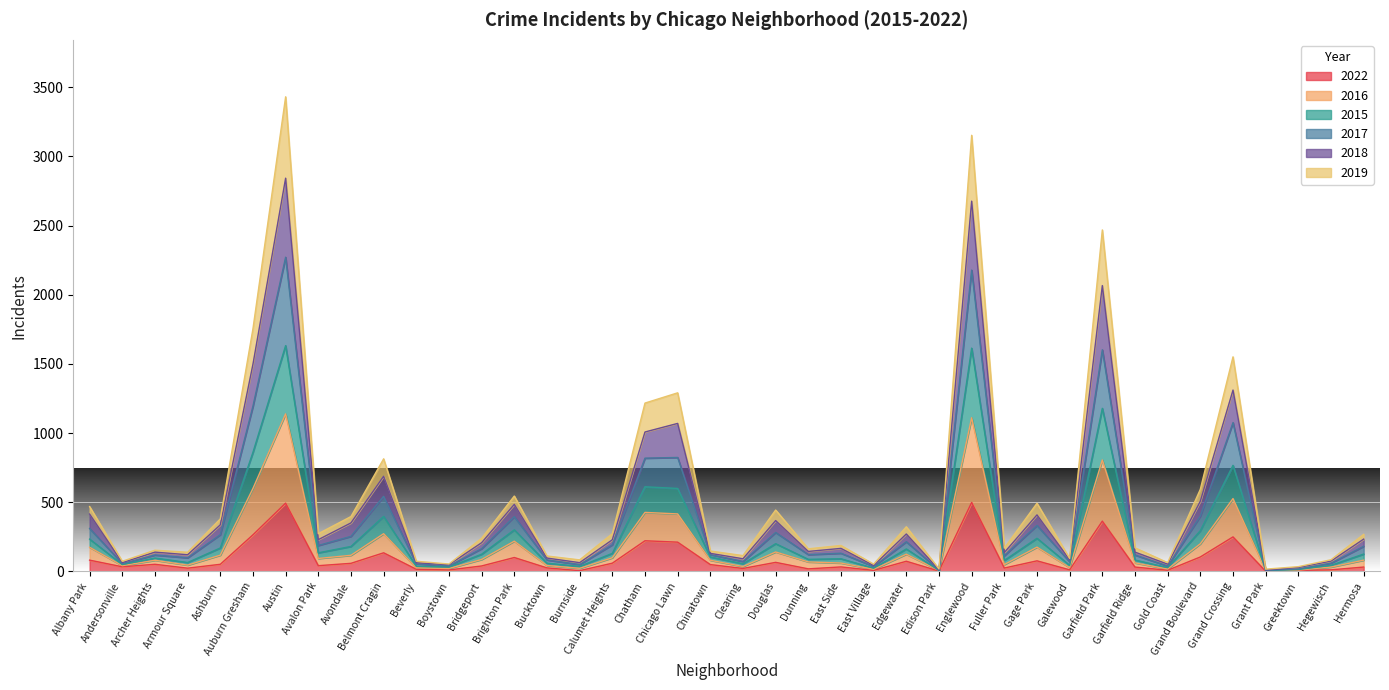

What is the difference between the maximum and minimum values in the 2018 series?

2831